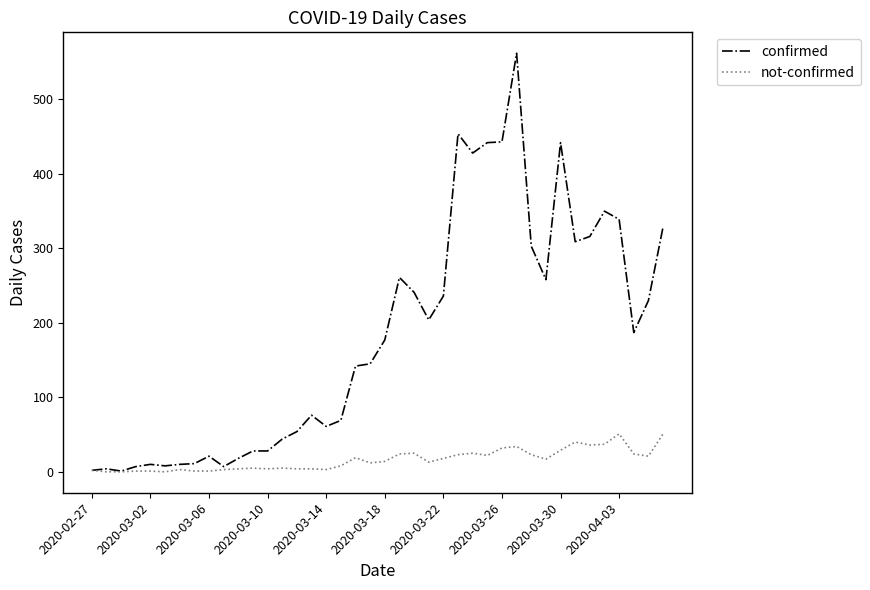

Which series has the widest spread of values?

confirmed